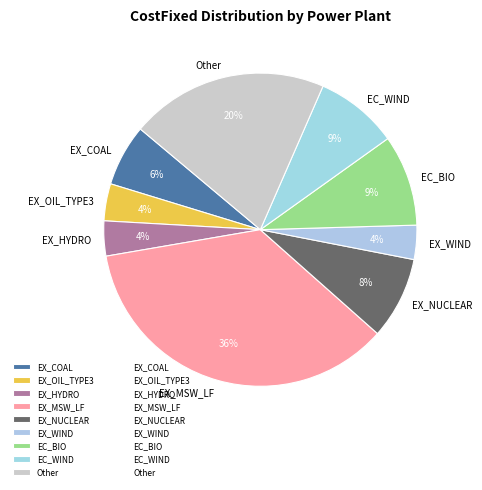

Does EX_NG_CC account for over 50% of the chart?

No